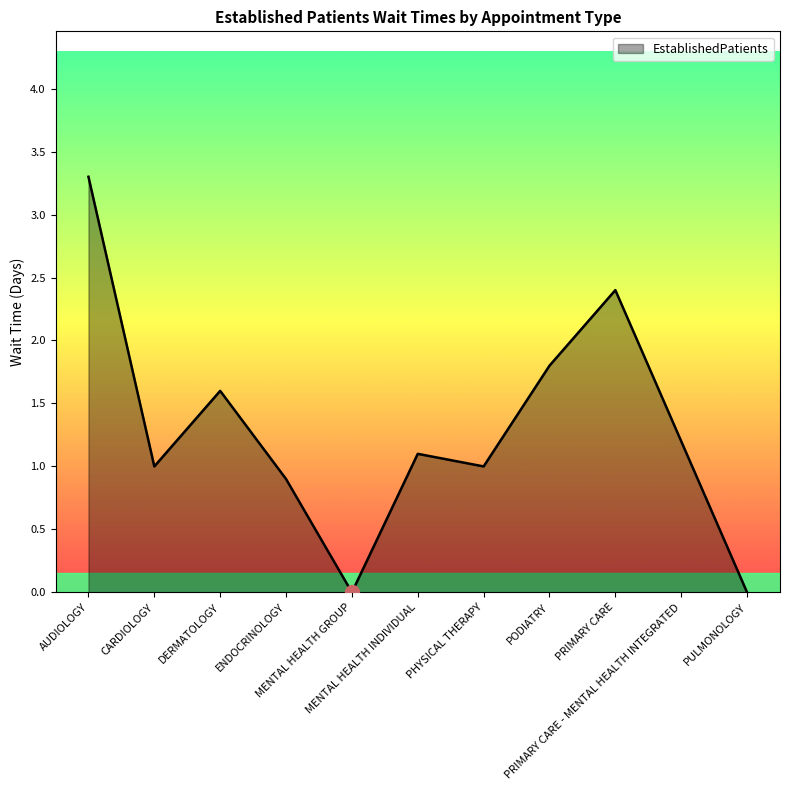

What is the greatest value displayed?

3.3